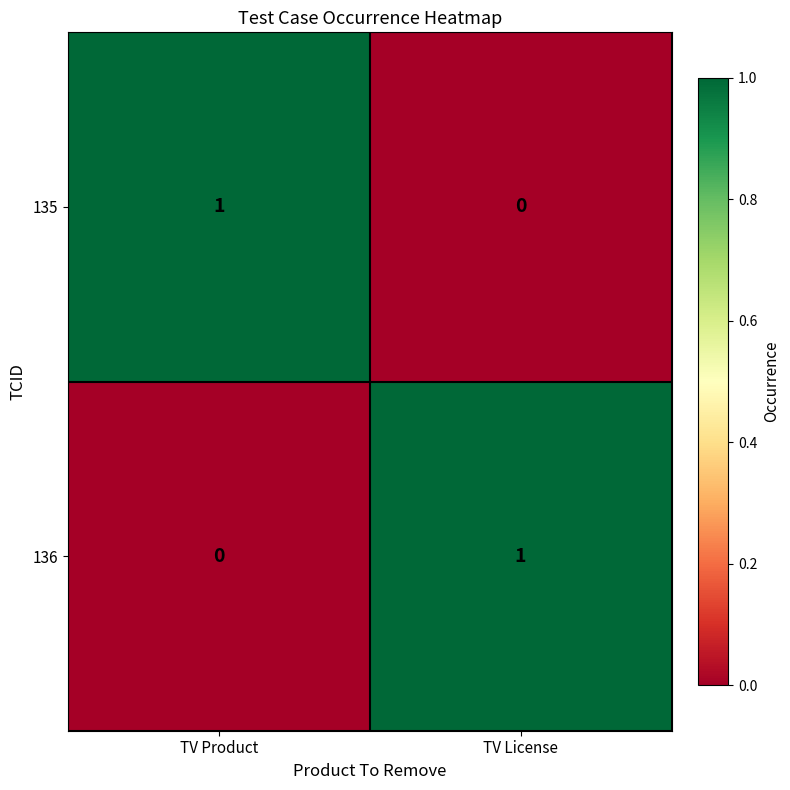

What is the maximum value shown in the chart?

1